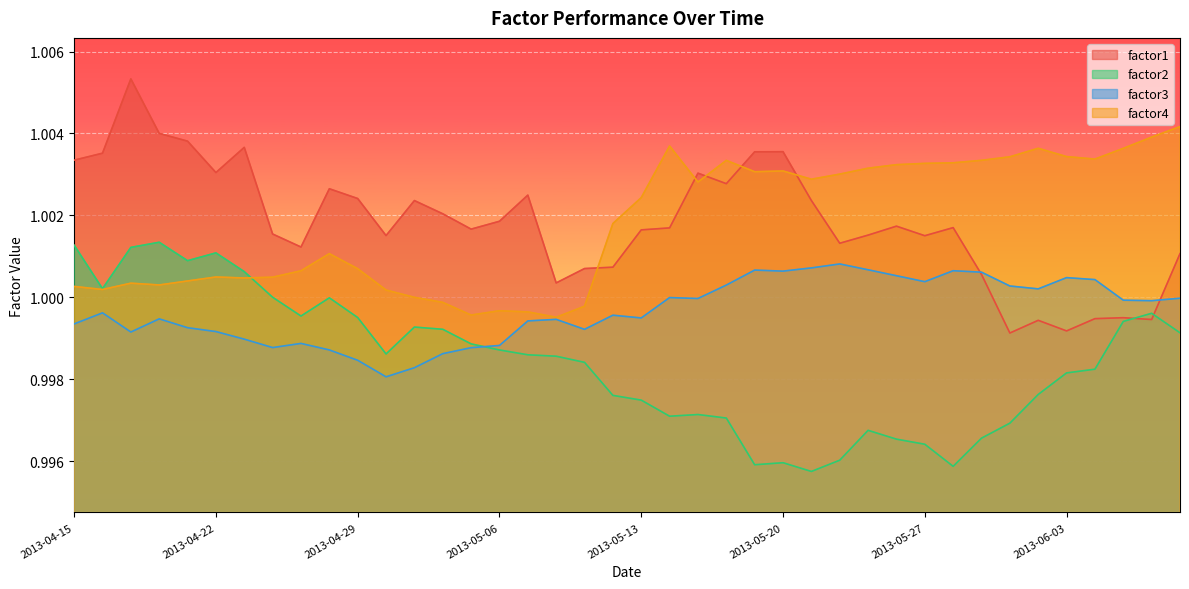

At how many categories does at least one series exceed 0?

40